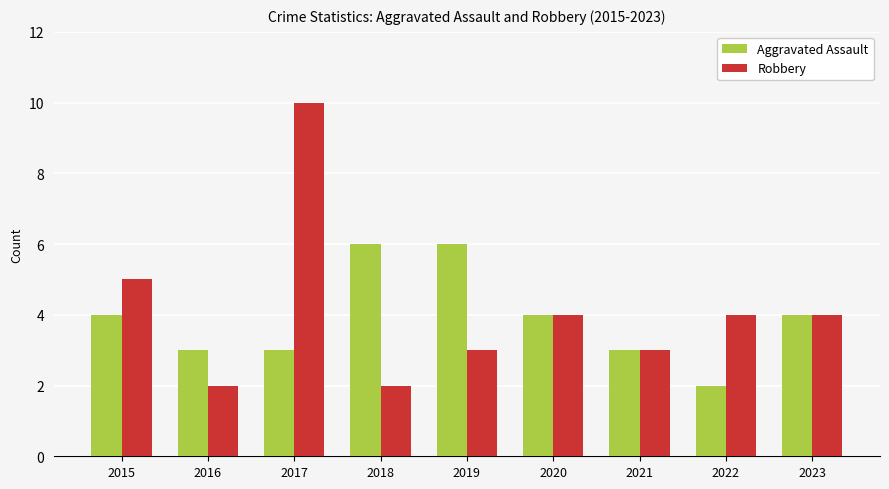

At which label is Robbery closest to 6?

2015